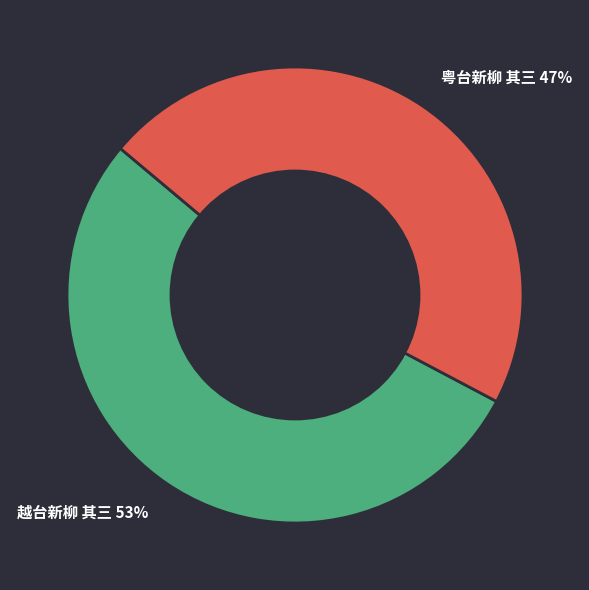

To the nearest percent, what is the combined percentage of 粤台新柳 其三 47% and 越台新柳 其三 53%?

100%